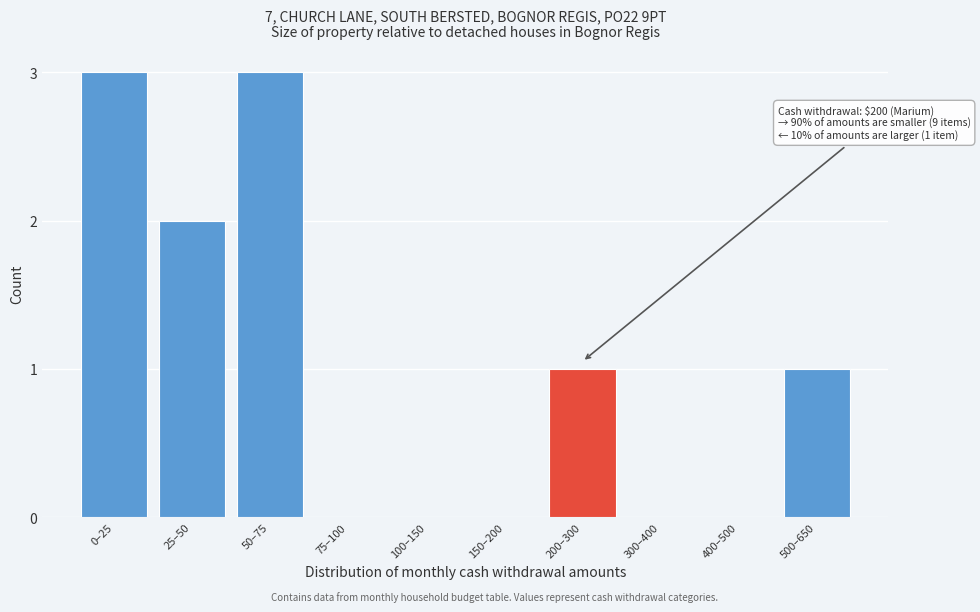

Reading left to right, what are all the values shown in this chart?

0–25=3	25–50=2	50–75=3	75–100=0	100–150=0	150–200=0	200–300=1	300–400=0	400–500=0	500–650=1